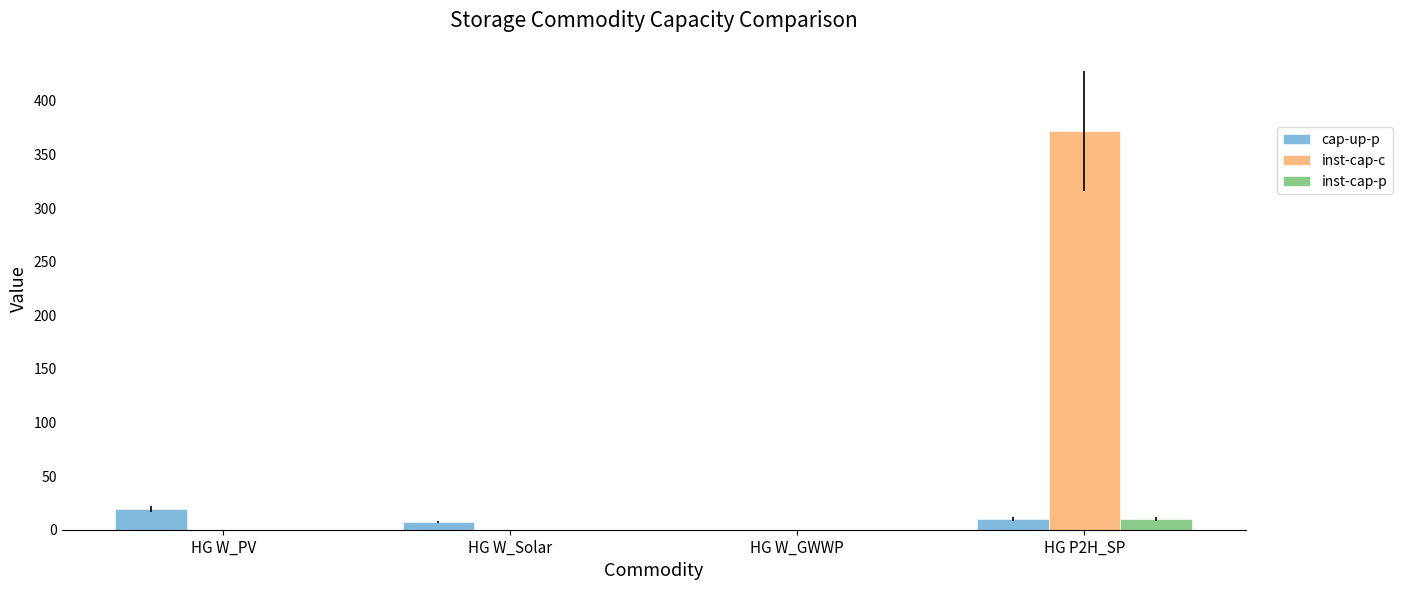

Is it true that inst-cap-c equals 132.1 at HG W_GWWP?

False